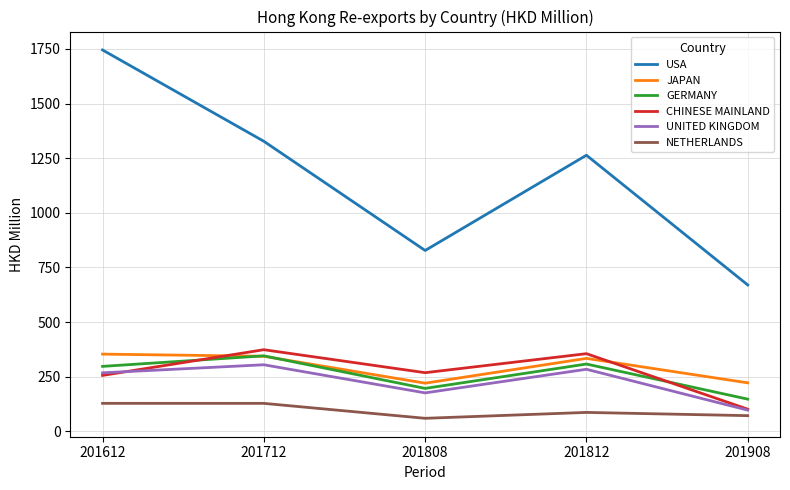

True or false: USA has more than 1 interior local peaks.

False